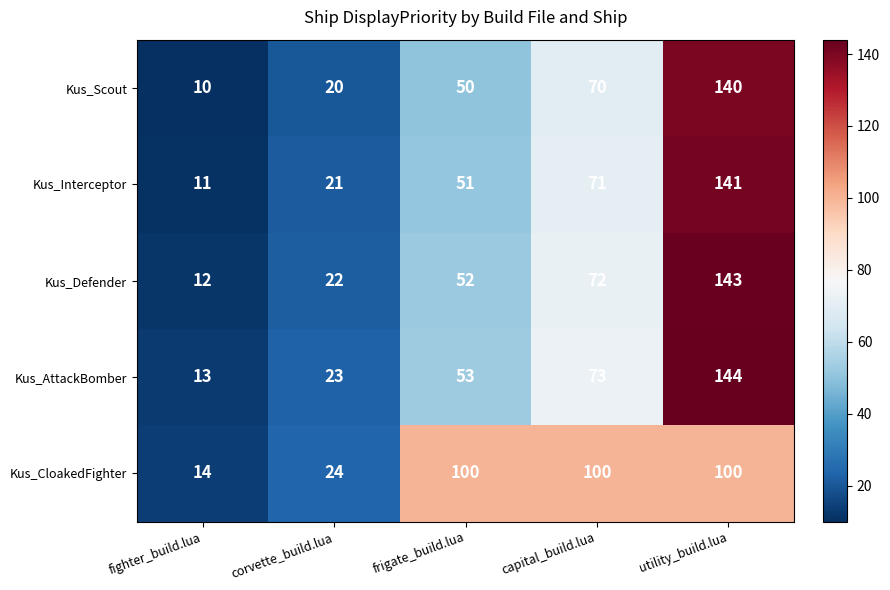

What is the approximate value of Kus_Interceptor at capital_build.lua, to the nearest 50?

50